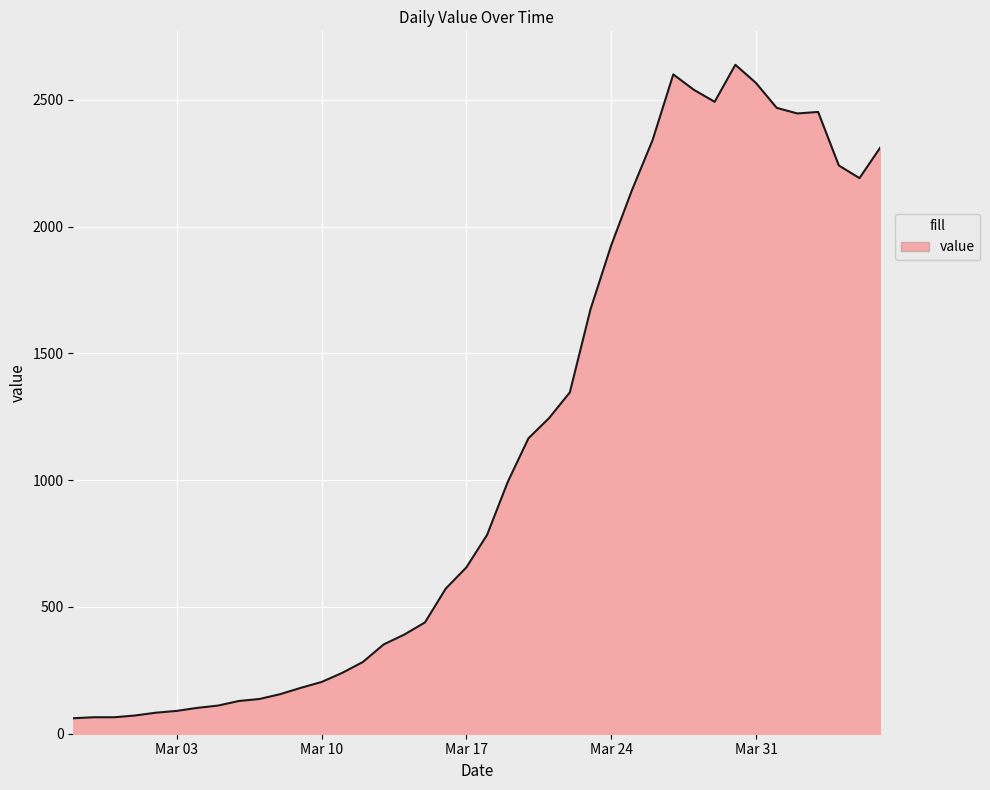

How many lines are shown in the chart?

1